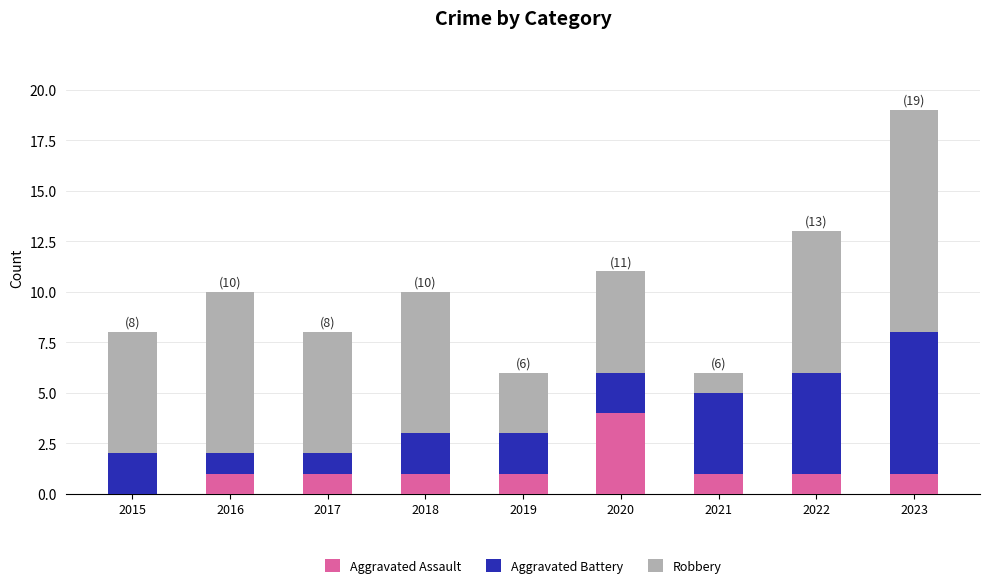

The value of Aggravated Assault at 2022 is 2. True or false?

False